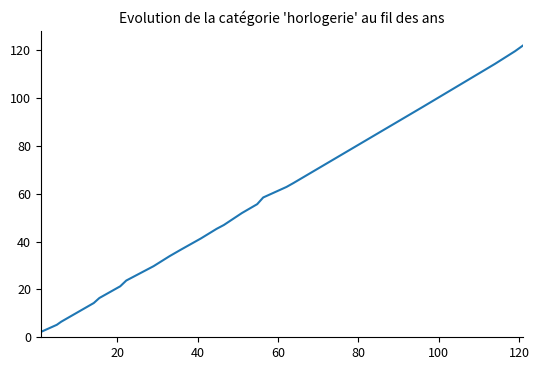

What is the difference between the maximum and minimum values?

119.7